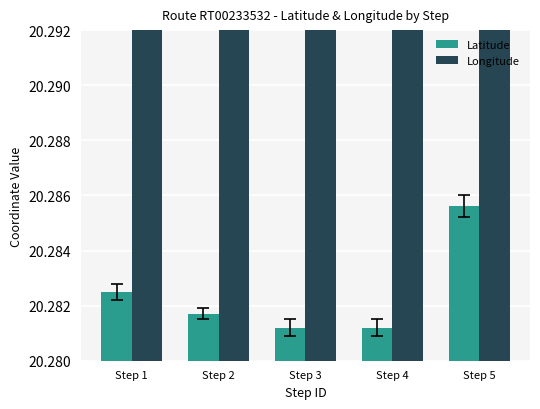

How many groups of bars are there?

5